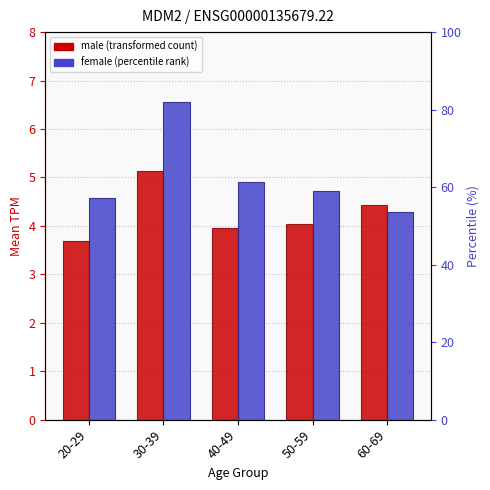

The value of male at 40-49 is 1.8. True or false?

False